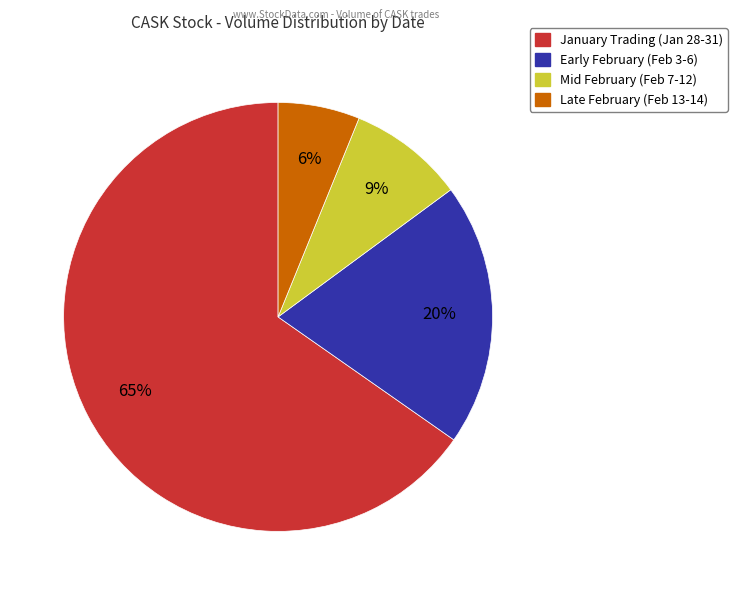

Does any single category account for the majority?

Yes